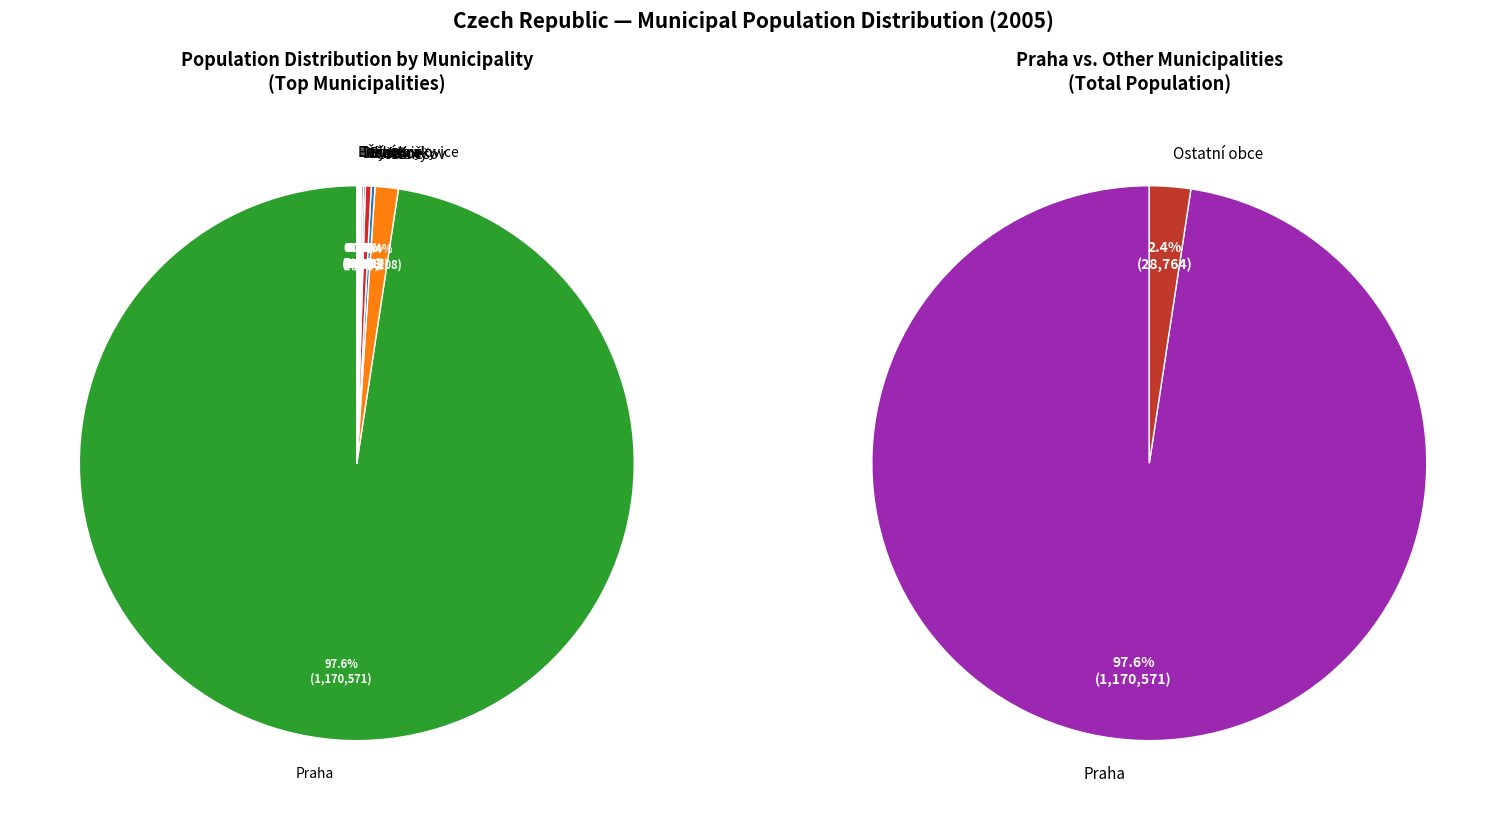

Which slice is the smallest?

Bukovany